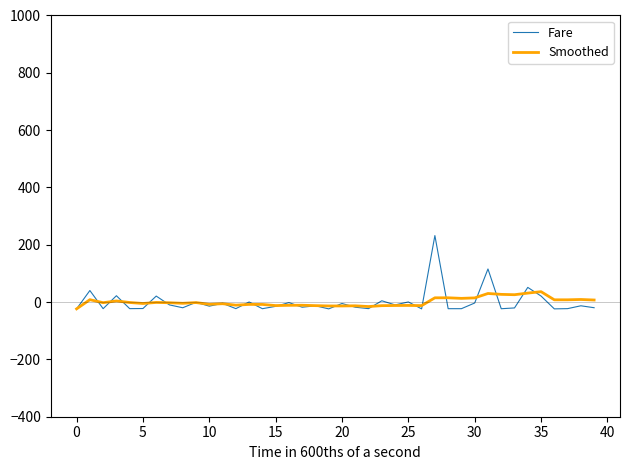

What is the maximum value for Fare?

232.1